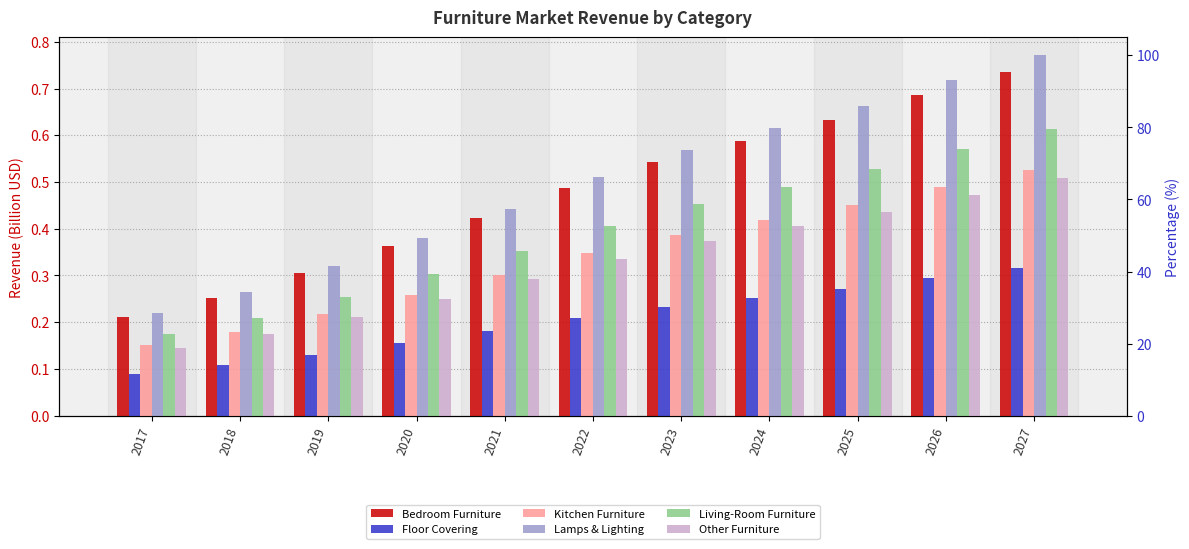

True or false: Other Furniture has a value of 0.1 at 2020.

False